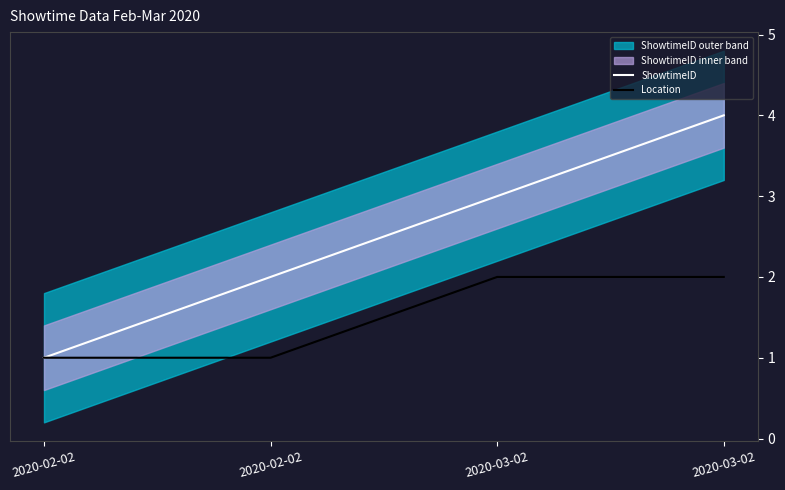

How many data points in ShowtimeID are less than 3?

2